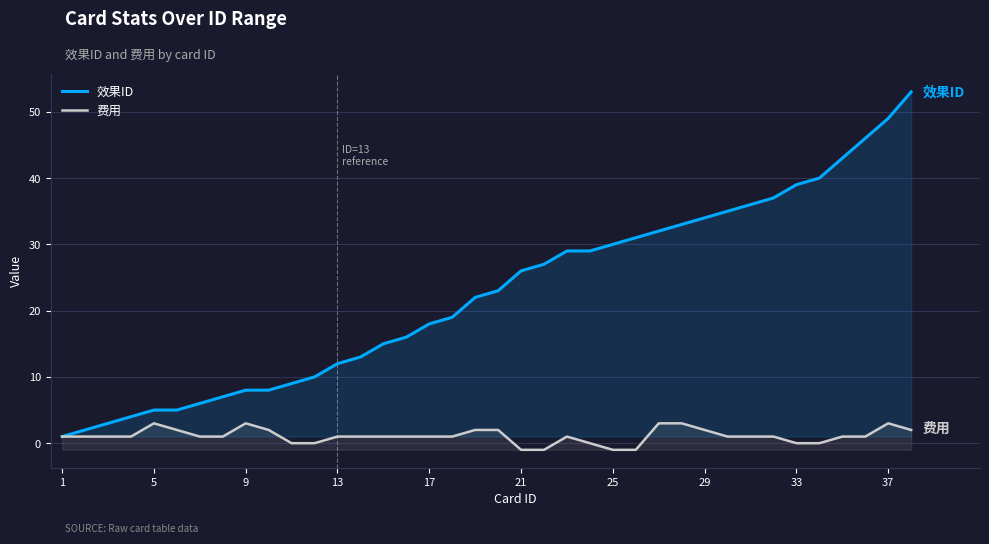

True or false: 效果ID has more than 2 points higher than both neighbors.

False